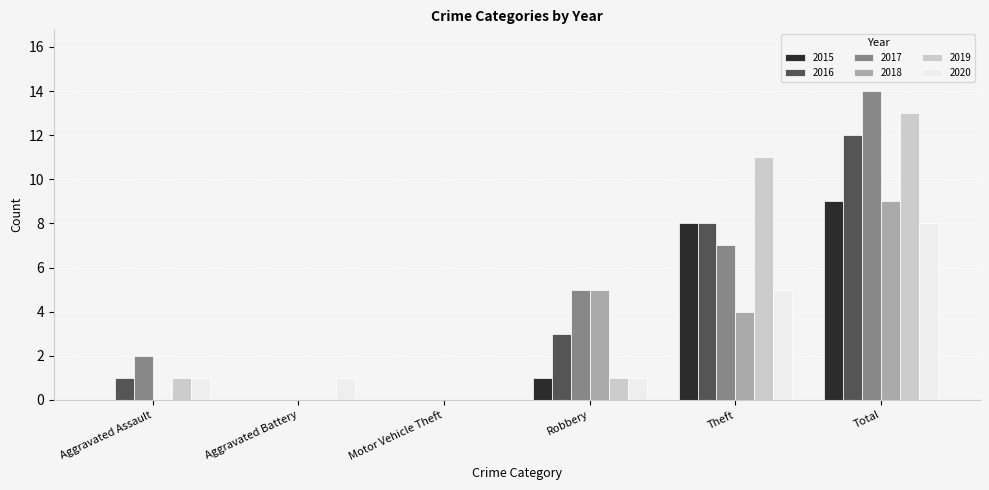

Is it true that 2019 equals 2 at Aggravated Assault?

False